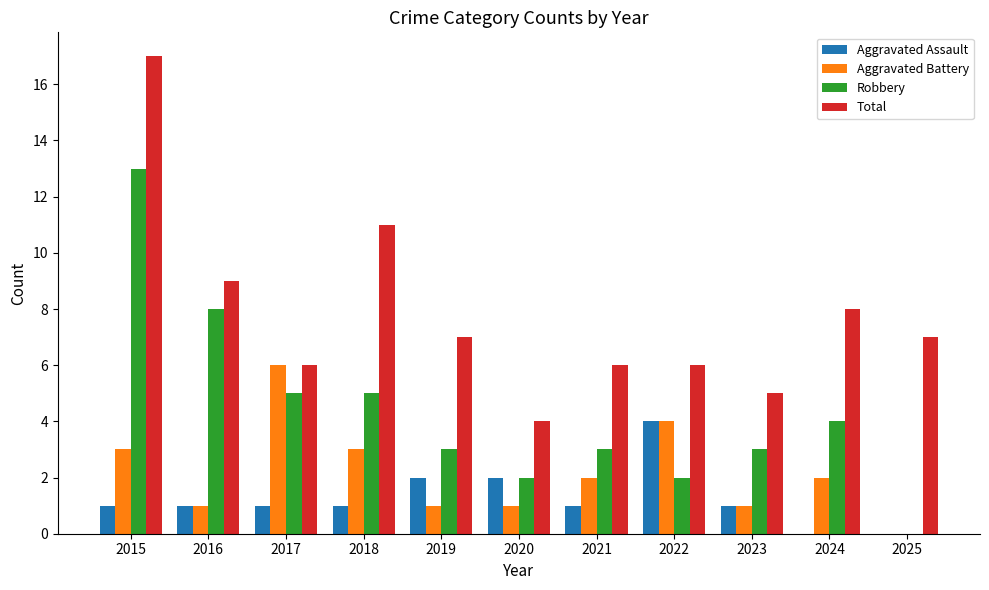

Reading left to right, what are all the values shown in this chart?

Aggravated Assault: 2015=1	2016=1	2017=1	2018=1	2019=2	2020=2	2021=1	2022=4	2023=1	2024=0	2025=0
Aggravated Battery: 2015=3	2016=1	2017=6	2018=3	2019=1	2020=1	2021=2	2022=4	2023=1	2024=2	2025=0
Robbery: 2015=13	2016=8	2017=5	2018=5	2019=3	2020=2	2021=3	2022=2	2023=3	2024=4	2025=0
Total: 2015=17	2016=9	2017=6	2018=11	2019=7	2020=4	2021=6	2022=6	2023=5	2024=8	2025=7